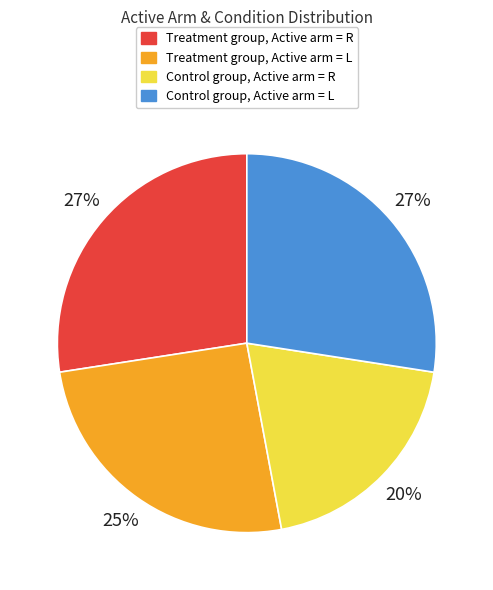

How many segments does this pie chart have?

4